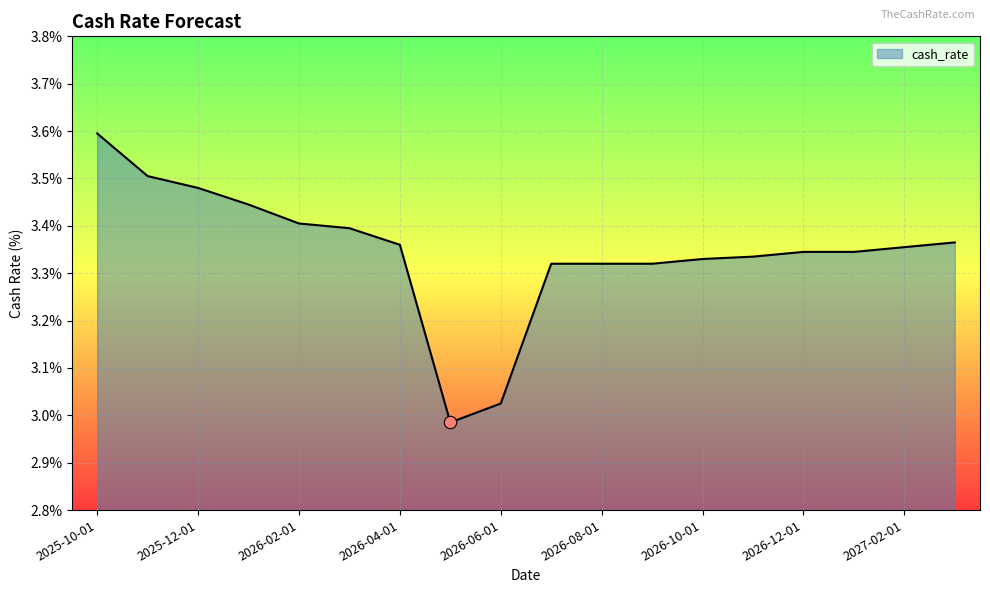

What is the maximum value shown in the chart?

3.6